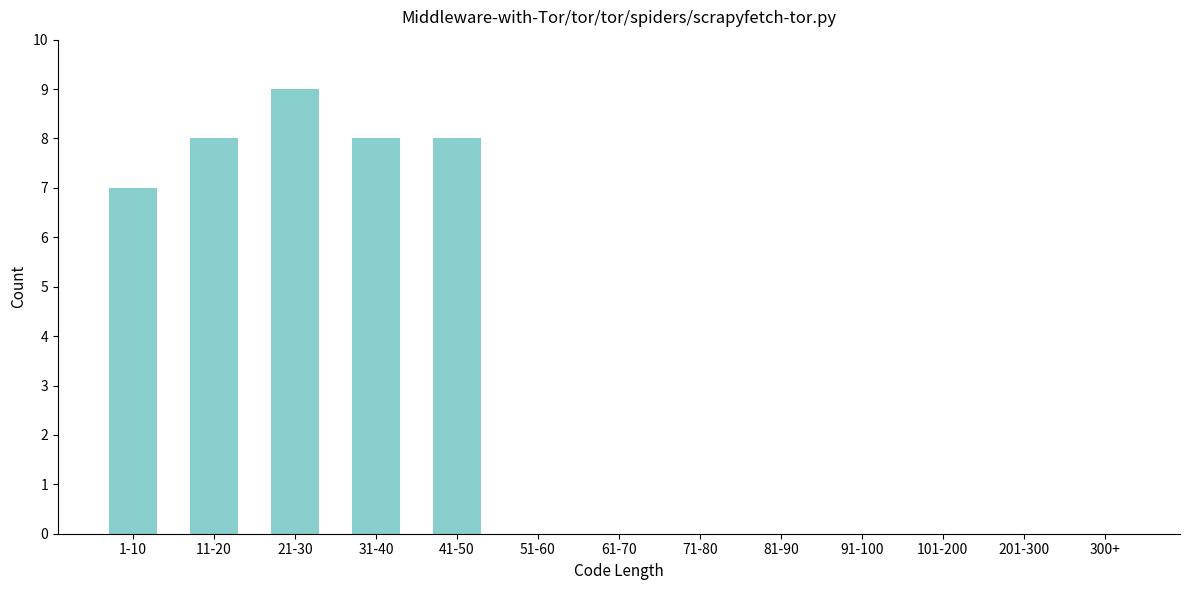

Reading left to right, transcribe all the data shown in this chart.

1-10=7	11-20=8	21-30=9	31-40=8	41-50=8	51-60=0	61-70=0	71-80=0	81-90=0	91-100=0	101-200=0	201-300=0	300+=0